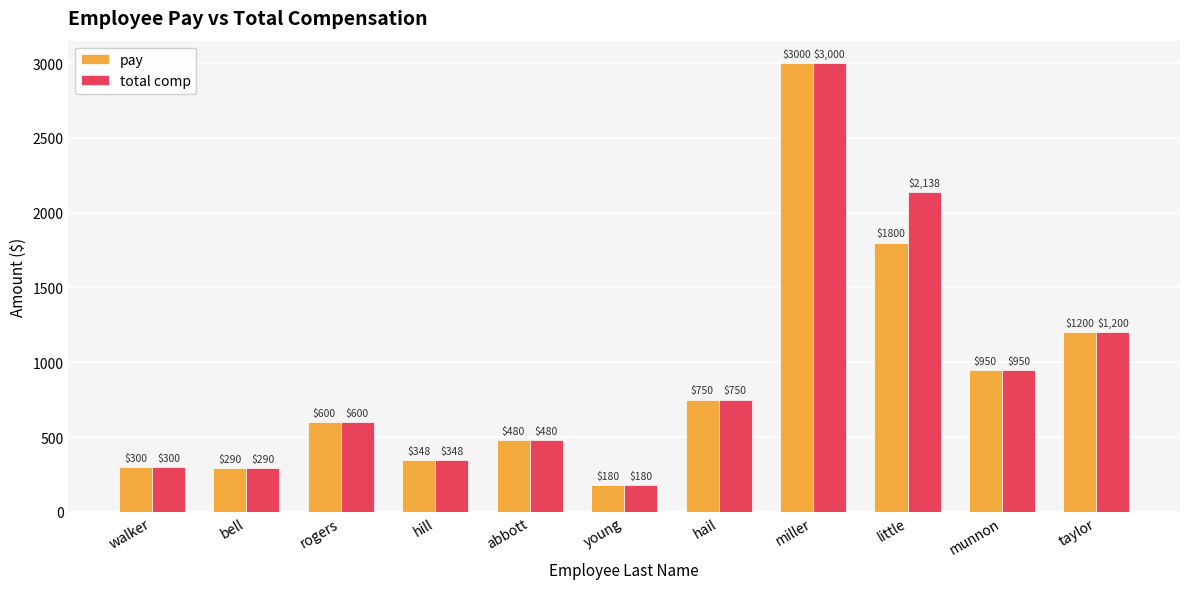

List the series in order of their overall mean, lowest first.

pay, total comp